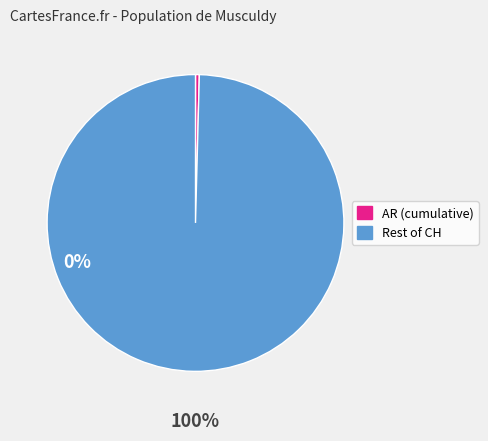

Which category accounts for the majority?

Rest of CH